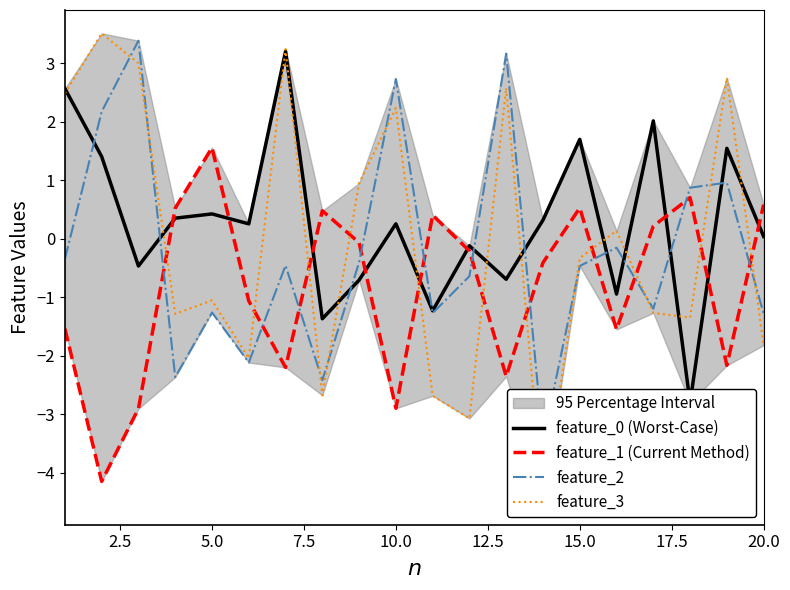

Reading left to right, what are all the values shown in this chart?

feature_0 (Worst-Case): 2.6	1.4	-0.5	0.4	0.4	0.3	3.2	-1.4	-0.7	0.3	-1.2	-0.1	-0.7	0.3	1.7	-0.9	2.0	-2.8	1.5	0.0
feature_1 (Current Method): -1.5	-4.1	-2.9	0.5	1.6	-1.1	-2.2	0.5	-0.1	-2.9	0.4	-0.2	-2.4	-0.4	0.5	-1.5	0.2	0.7	-2.2	0.6
feature_2: -0.3	2.2	3.4	-2.4	-1.3	-2.1	-0.5	-2.4	-0.4	2.7	-1.3	-0.6	3.2	-3.5	-0.5	-0.2	-1.2	0.9	1.0	-1.3
feature_3: 2.5	3.5	3.0	-1.3	-1.1	-2.0	3.2	-2.7	0.9	2.2	-2.7	-3.1	2.6	-4.5	-0.3	0.1	-1.3	-1.3	2.8	-1.8